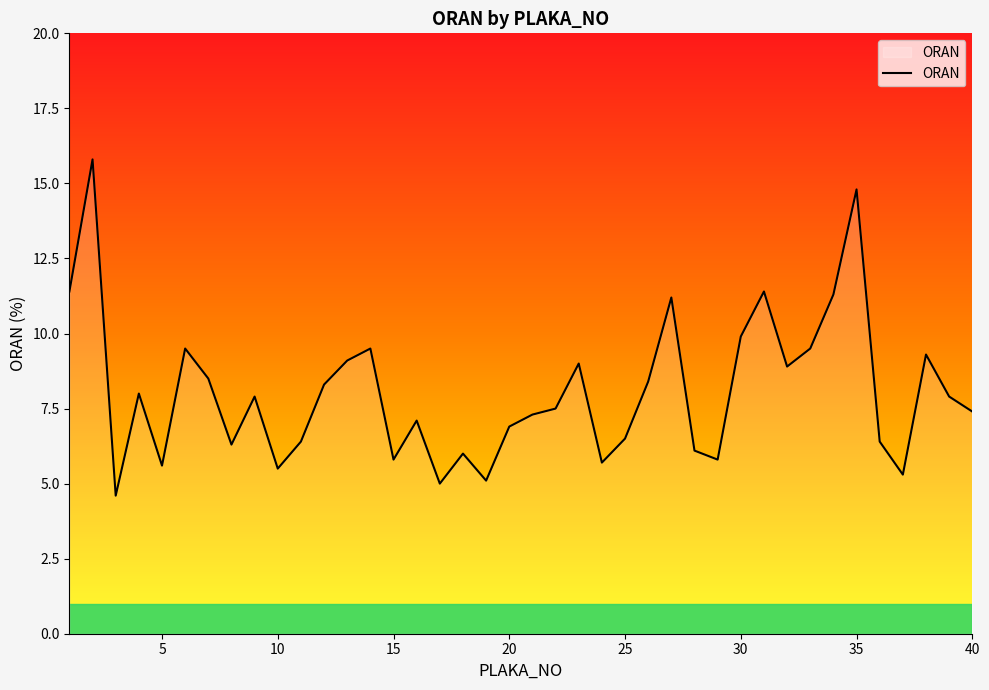

What is the minimum value shown in the chart?

4.6